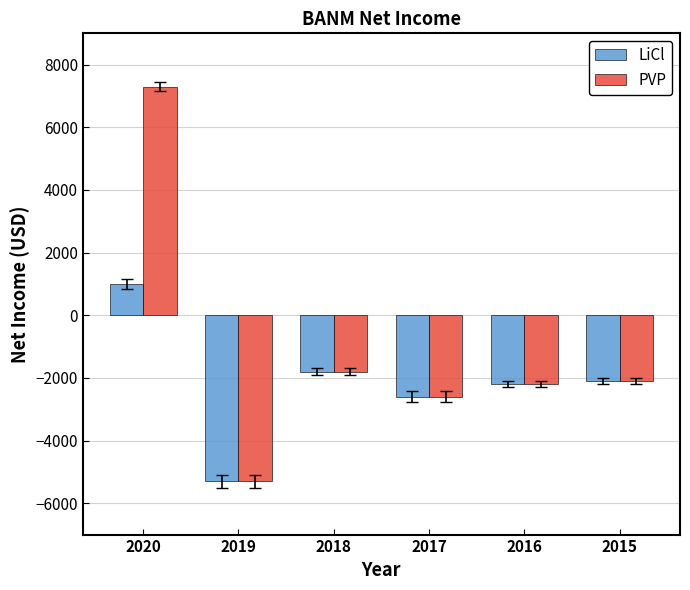

At 2020, list the series in order from smallest to largest.

LiCl, PVP